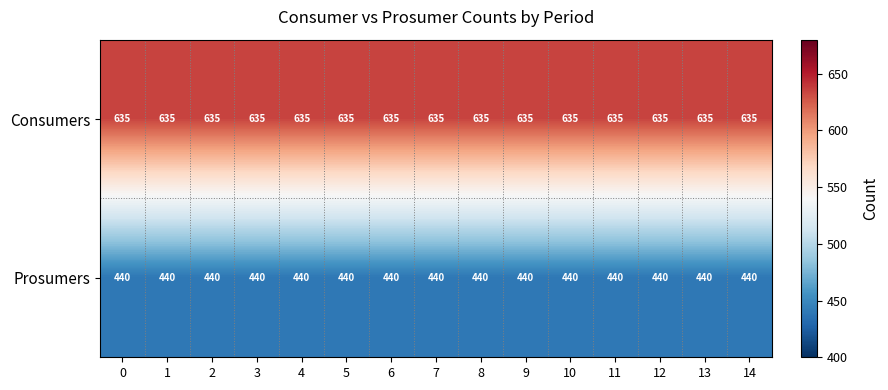

Rank the series at 5 from lowest to highest value.

Prosumers, Consumers